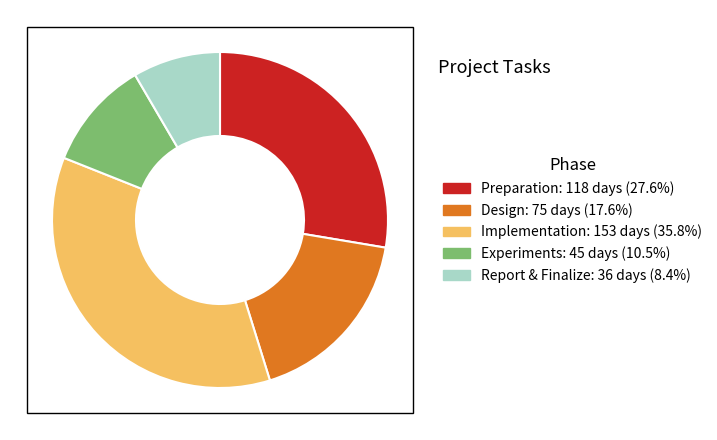

Is there any slice that represents more than half of the pie?

No